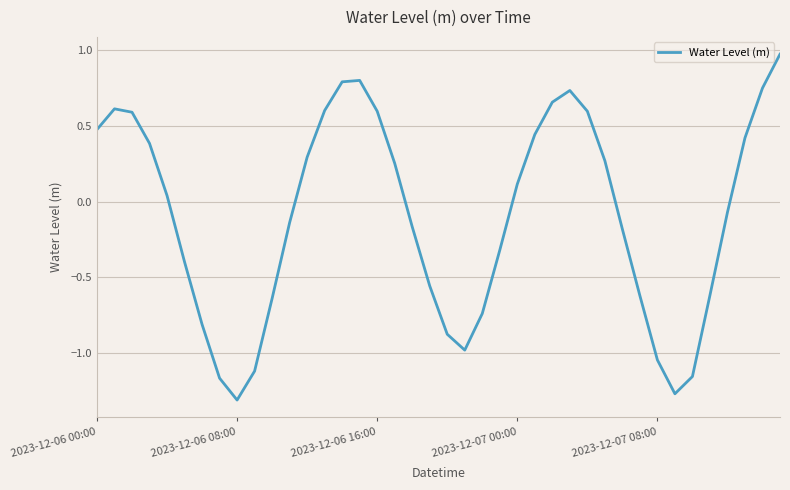

What is the maximum value shown in the chart?

1.0